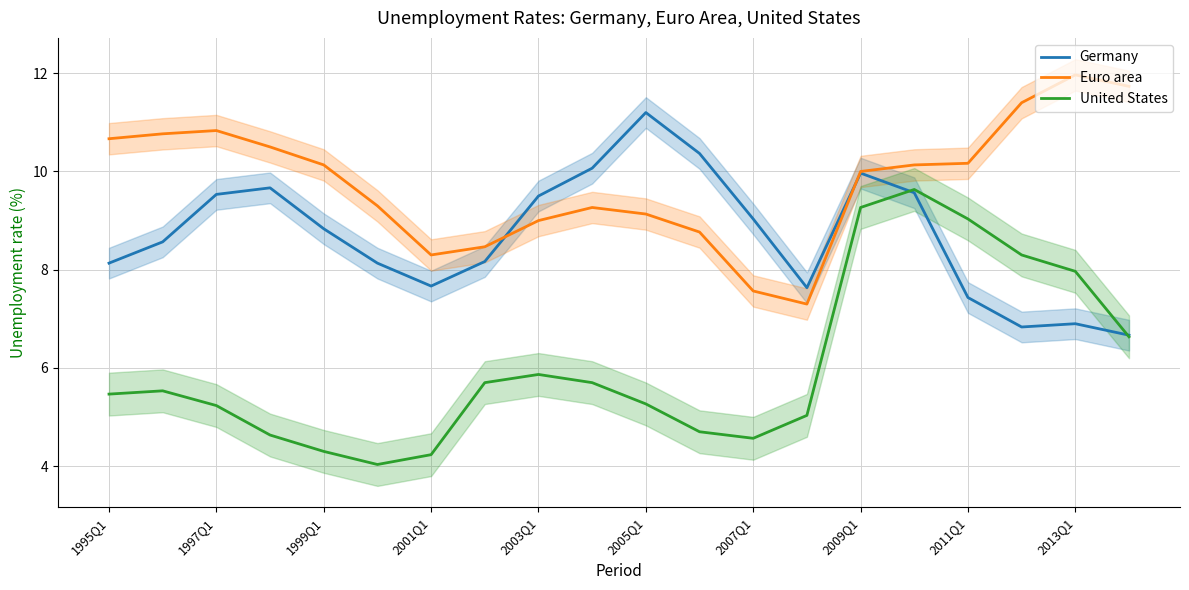

At how many categories does at least one series exceed 9?

17